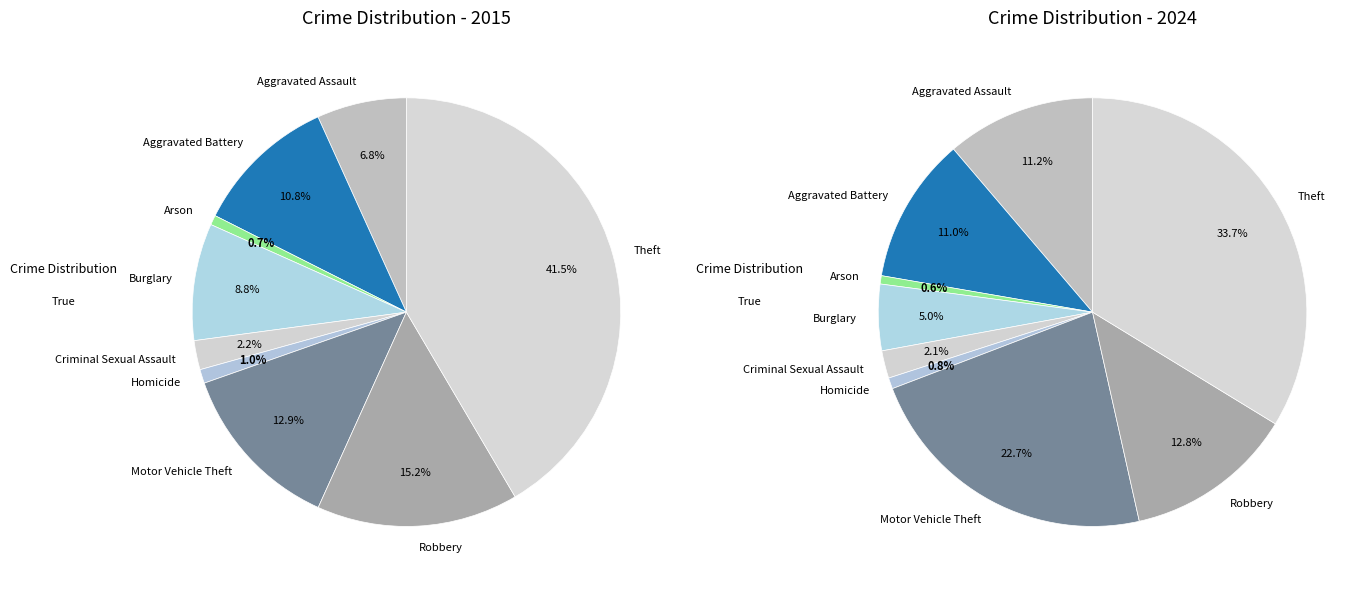

Does Theft account for over 50% of the chart?

No